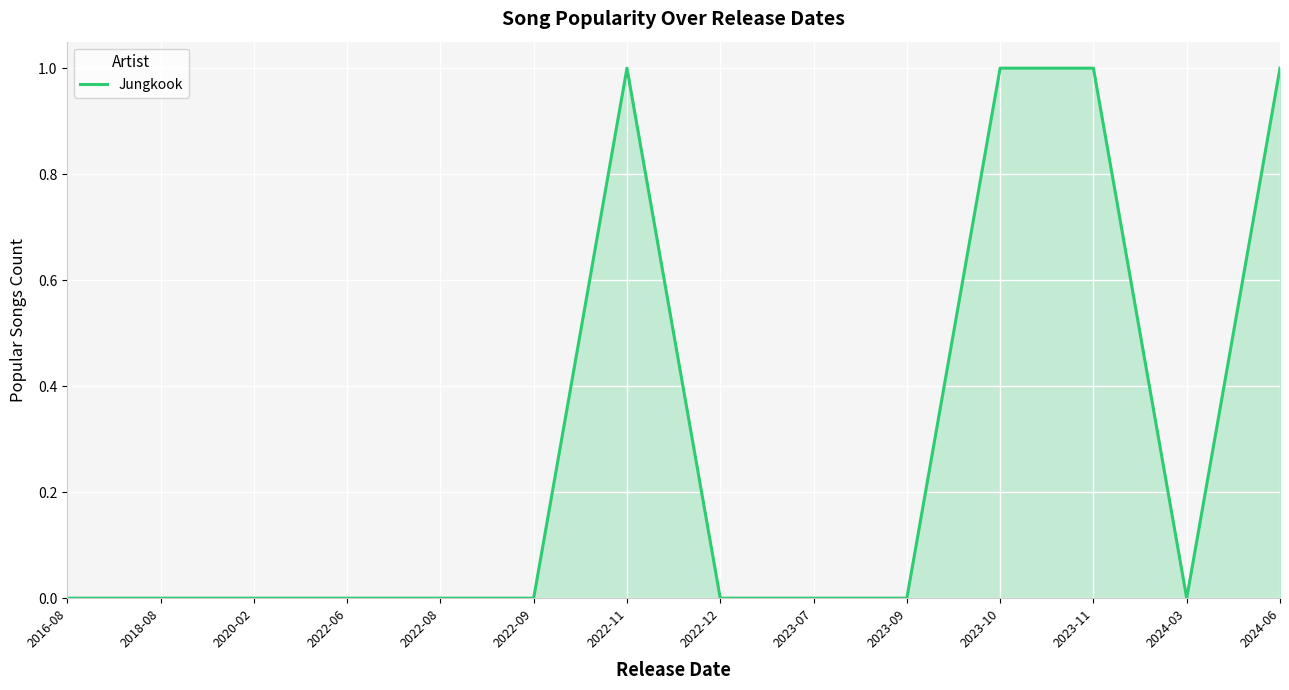

Which has a higher value, 2022-11 or 2022-06?

2022-11